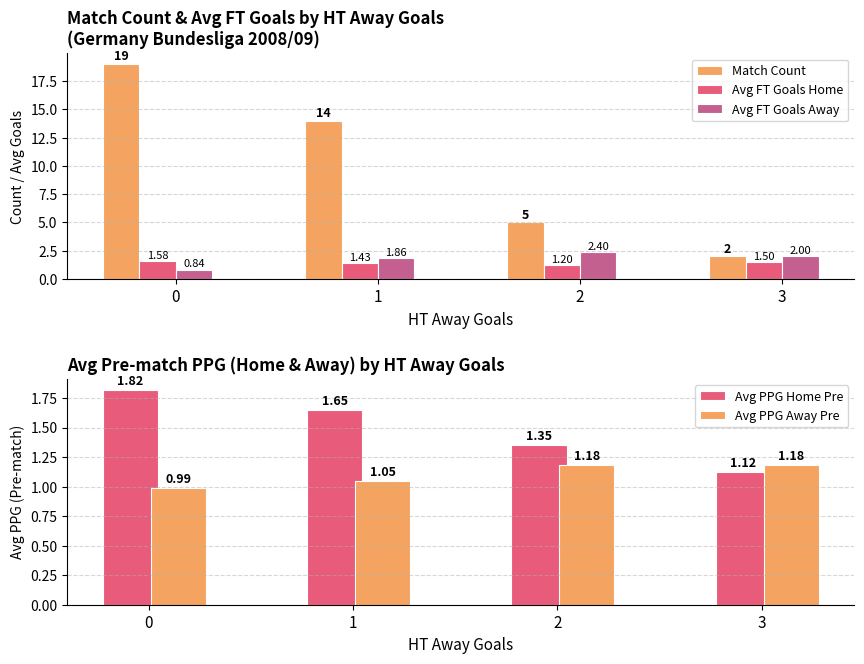

What is the lowest value of the Avg FT Goals Away series?

0.8